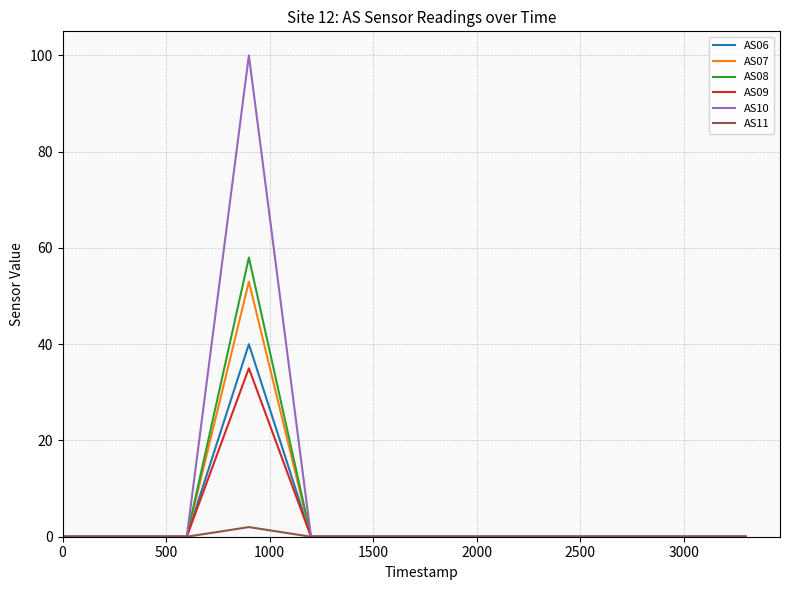

Count the number of categories in the chart.

12